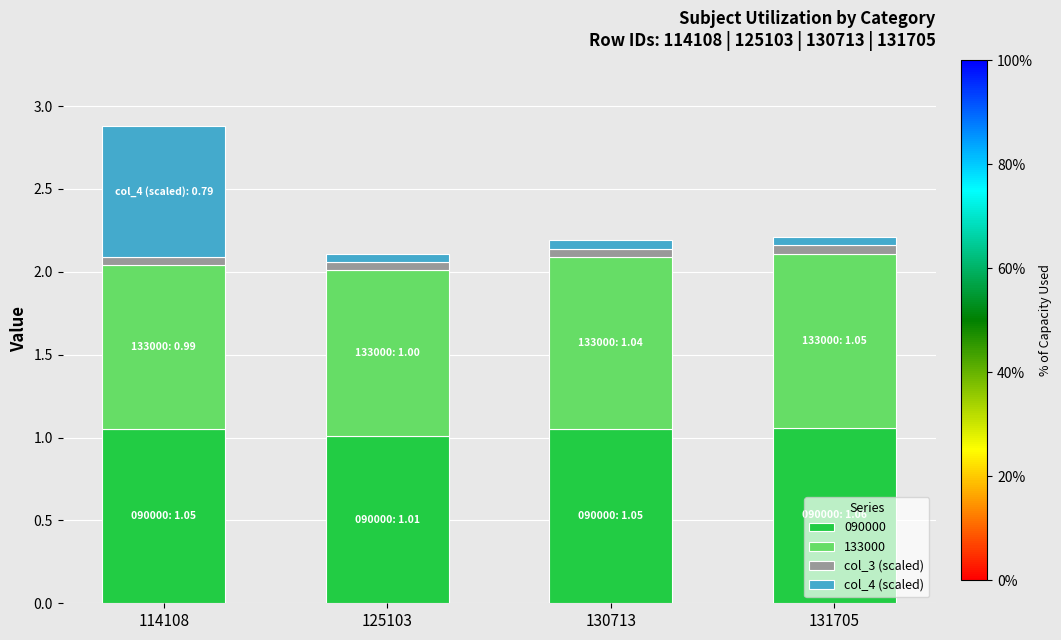

At which category is the sum across all series the highest?

114108